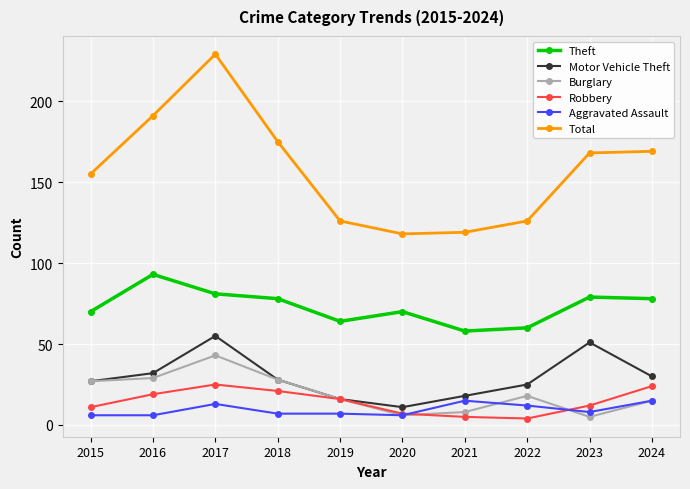

True or false: Motor Vehicle Theft and Theft intersect in this chart.

False